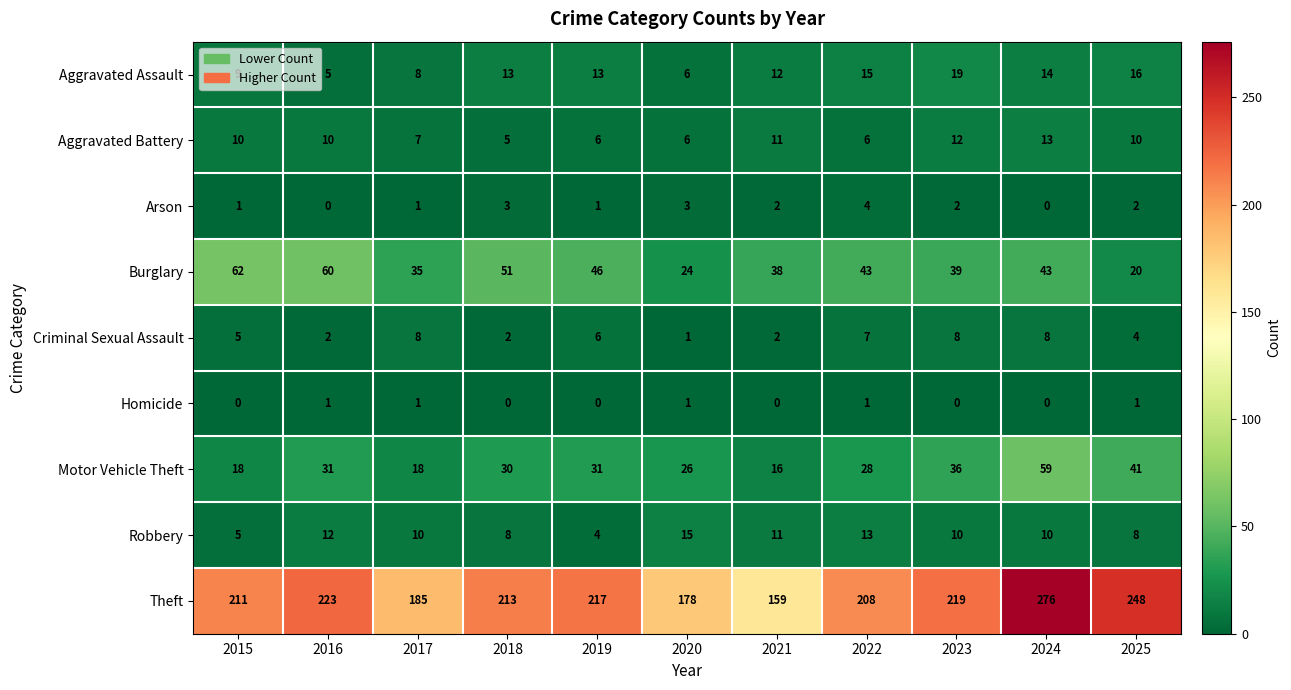

What is the sum of all Aggravated Assault values?

130